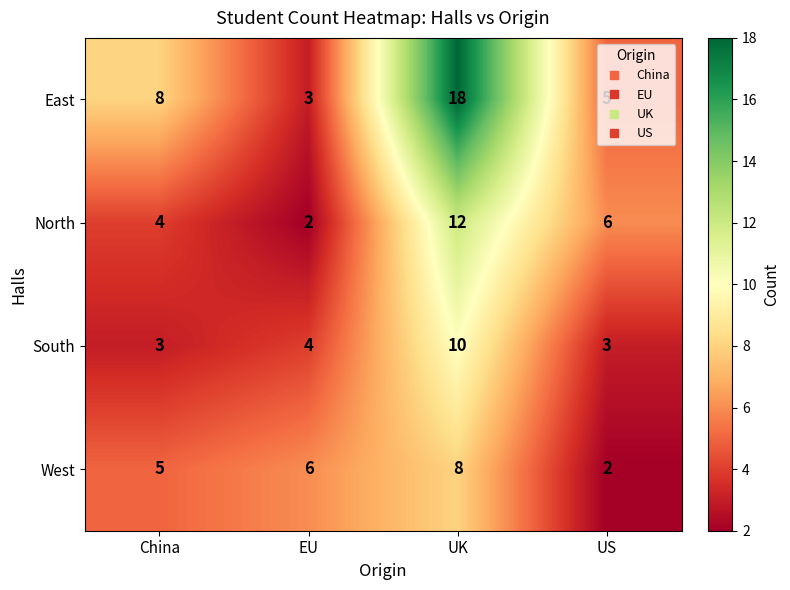

True or false: East has a value of 3 at EU.

True